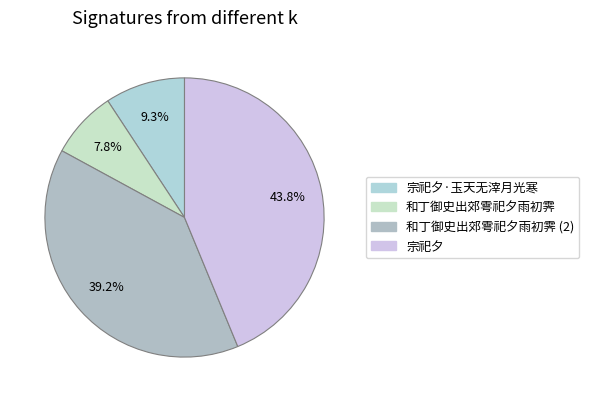

Does any single category account for the majority?

No